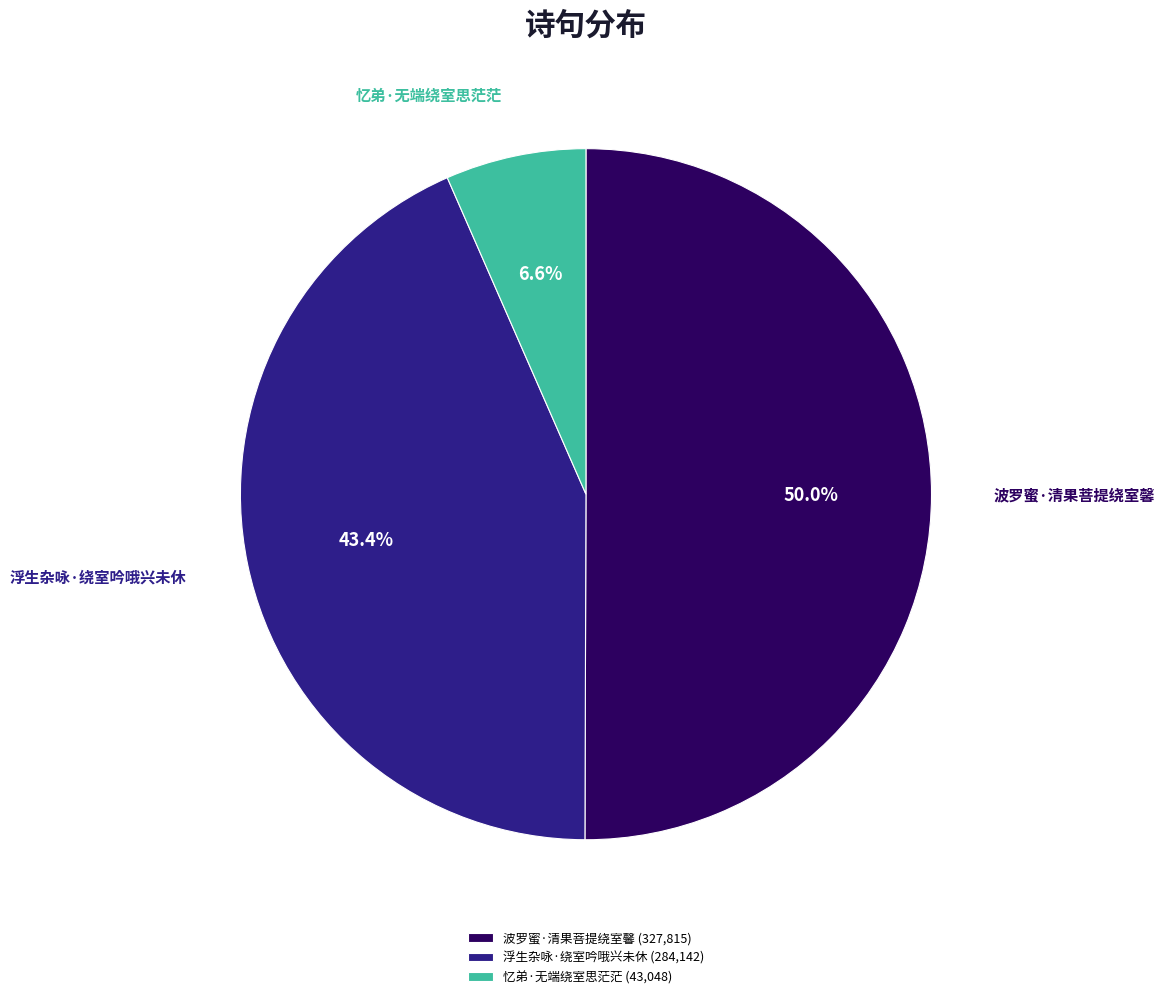

Which has a higher value, 浮生杂咏·绕室吟哦兴未休 or 忆弟·无端绕室思茫茫?

浮生杂咏·绕室吟哦兴未休